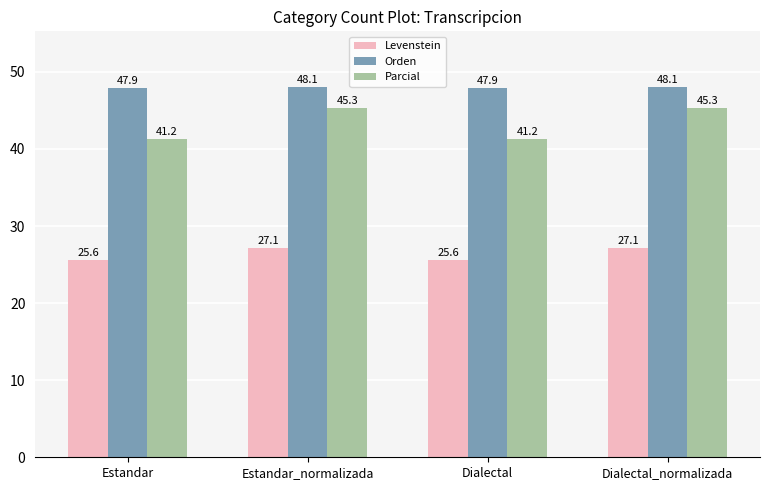

How many data points in Parcial are less than 45?

2